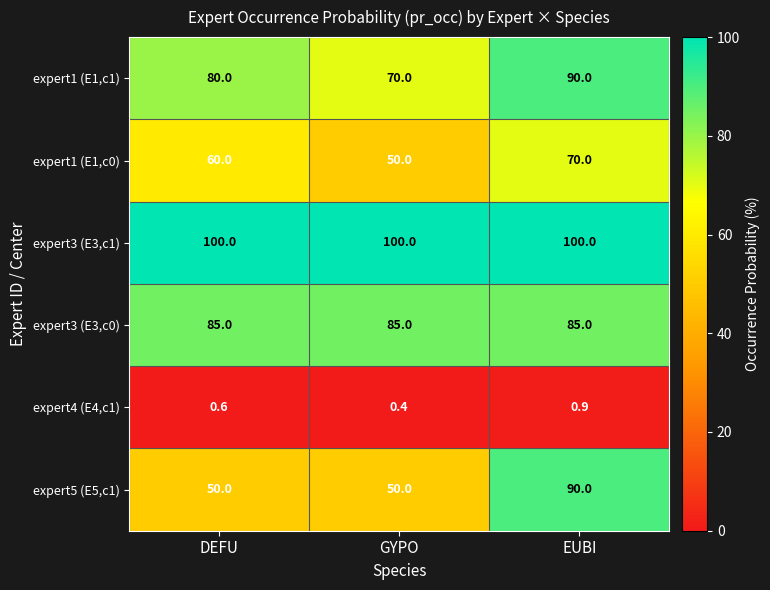

Reading right to left, list all the values displayed in this chart.

expert1 (E1,c1): 90.0	70.0	80.0
expert1 (E1,c0): 70.0	50.0	60.0
expert3 (E3,c1): 100.0	100.0	100.0
expert3 (E3,c0): 85.0	85.0	85.0
expert4 (E4,c1): 0.9	0.4	0.6
expert5 (E5,c1): 90.0	50.0	50.0